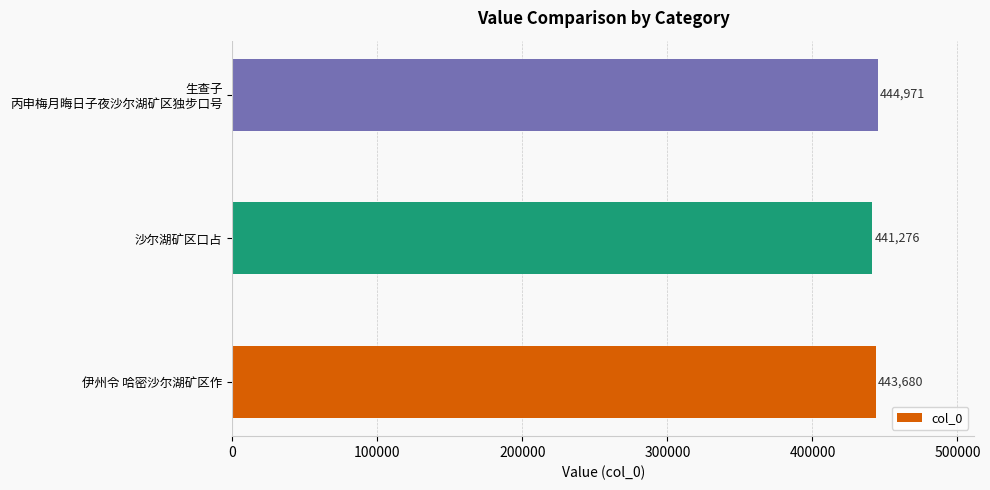

Count the values in the range 441276 to 444971.

3